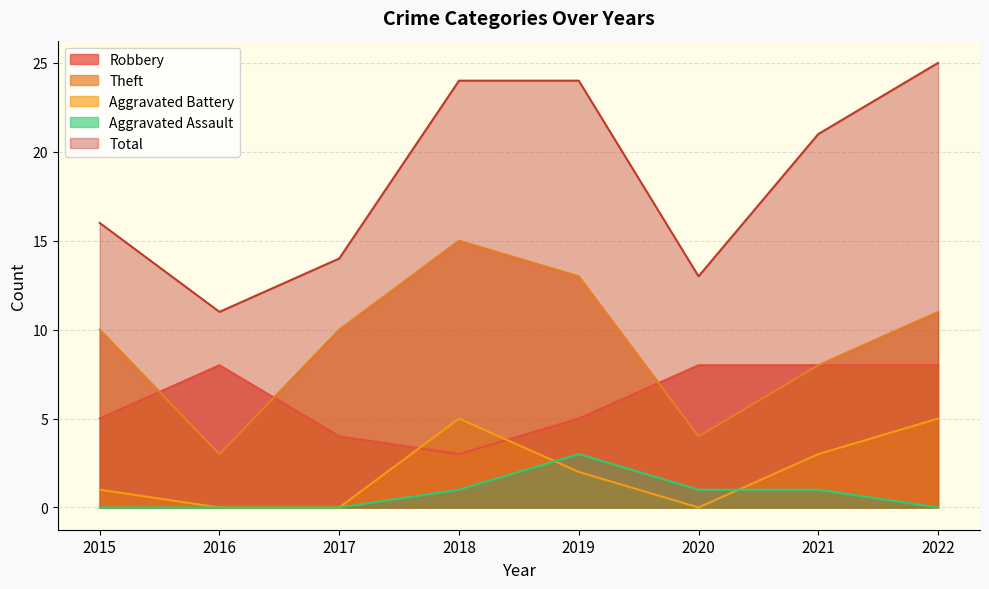

Where is Total nearest to the value 18?

2015